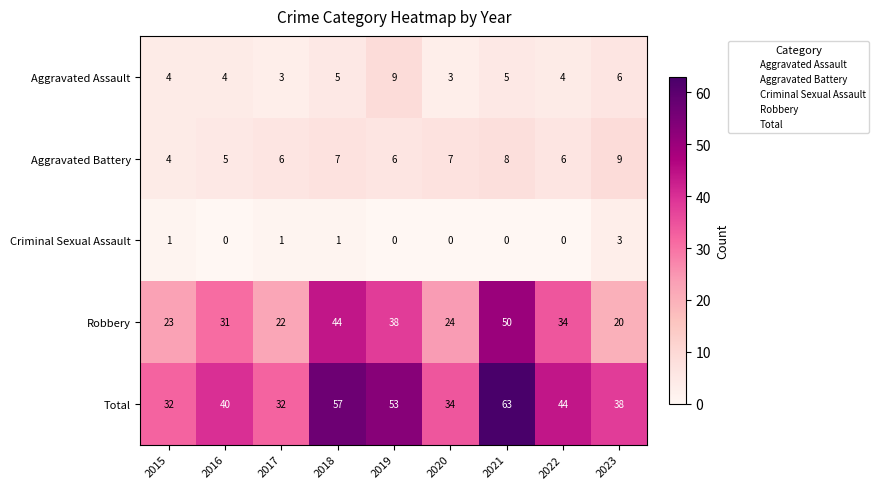

Where is Robbery nearest to the value 35?

2022